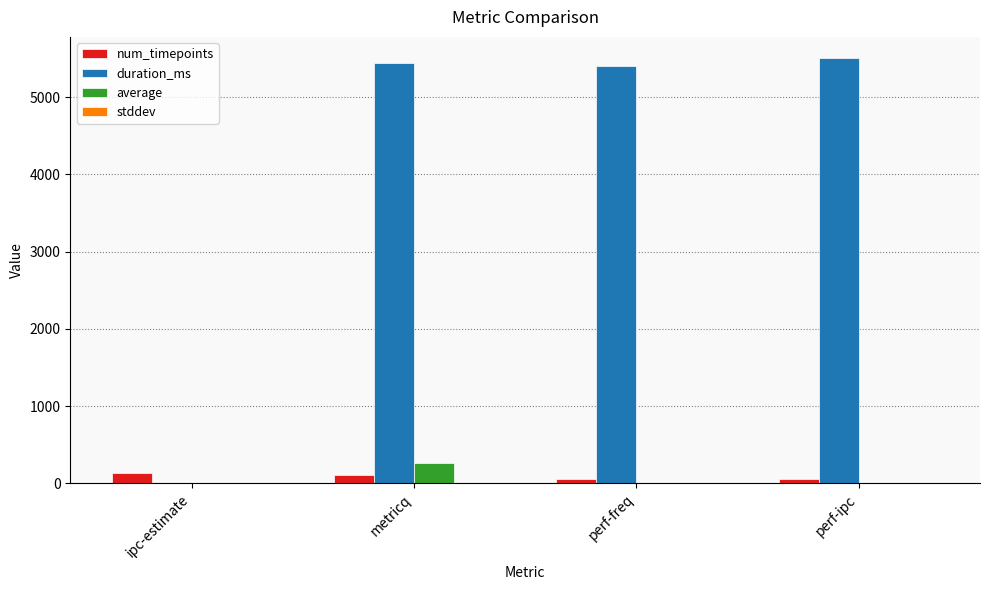

True or false: duration_ms has a value of 0.0 at ipc-estimate.

True